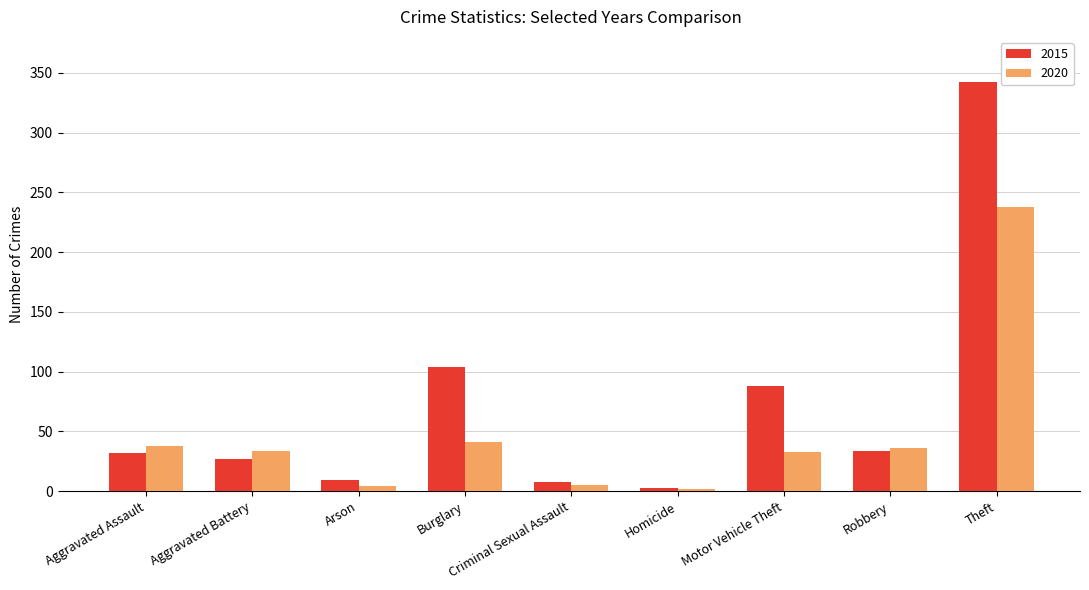

The 2020 series shows 34 at Aggravated Battery. True or false?

True